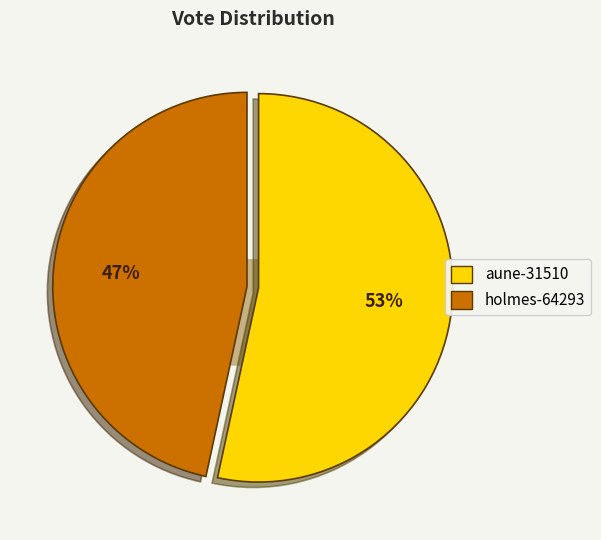

What is the smallest slice in the pie chart?

holmes-64293